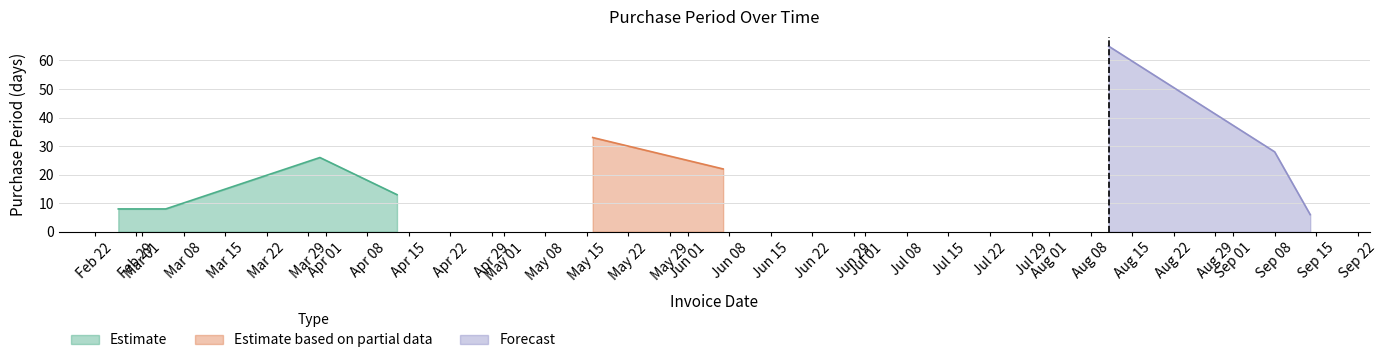

Which label corresponds to the smallest value in the chart?

2016-09-14